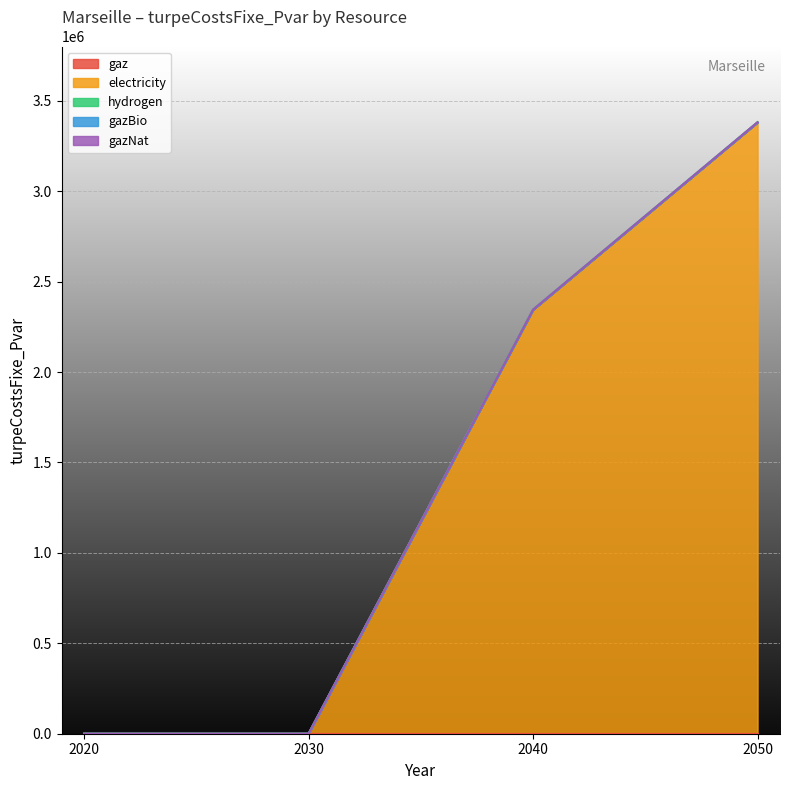

Between 2030 and 2050, which series saw the biggest shift?

electricity